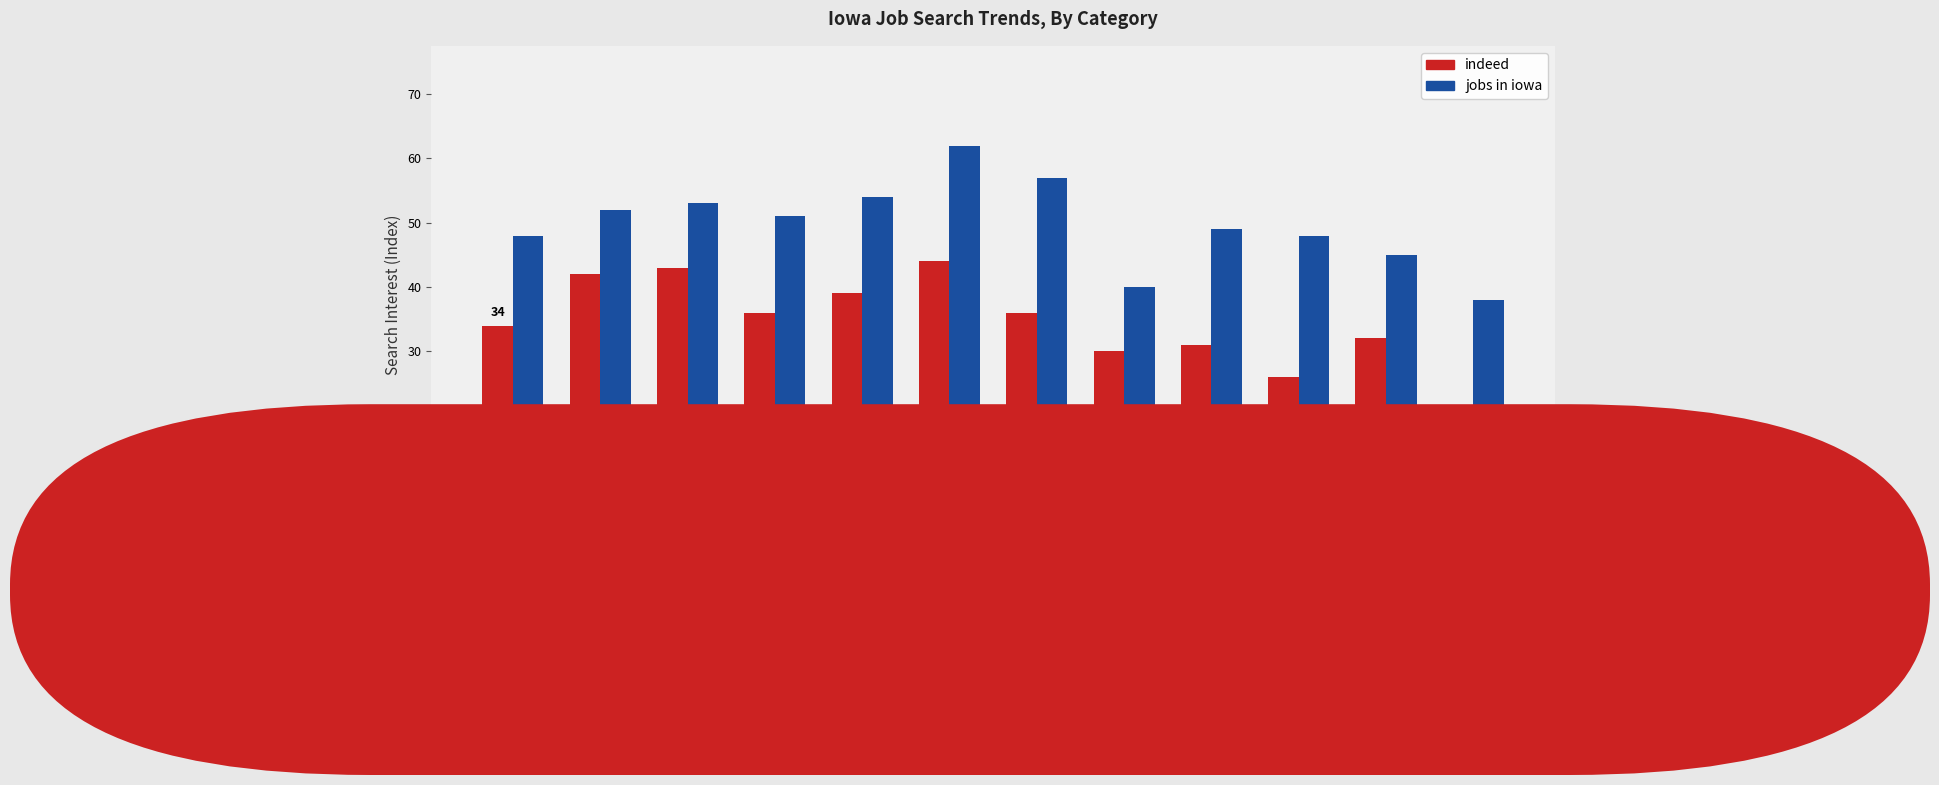

How many bars are there in total?

24